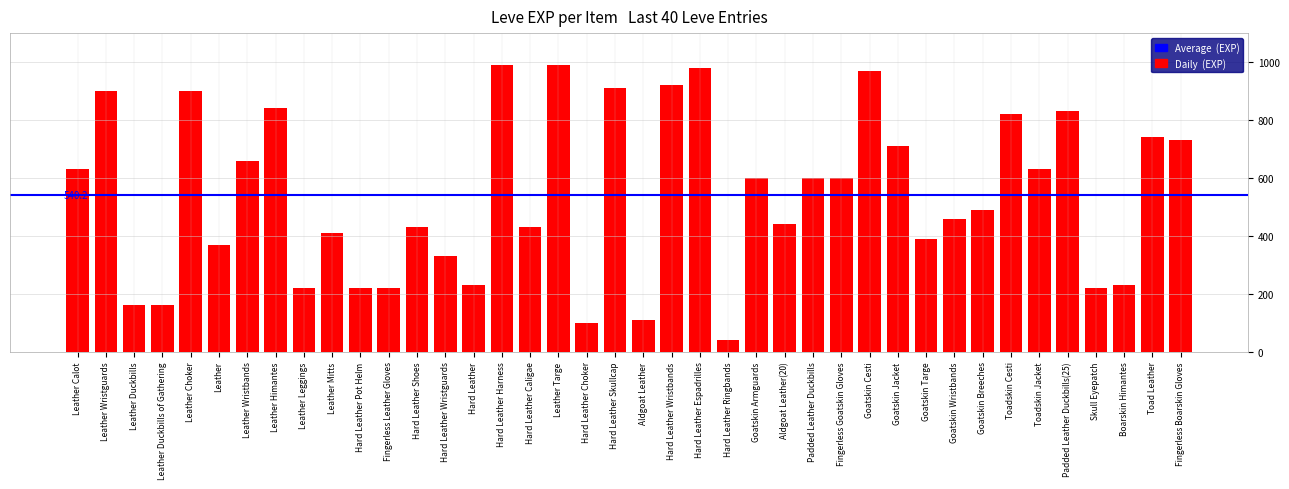

How many distinct data groups are displayed?

1